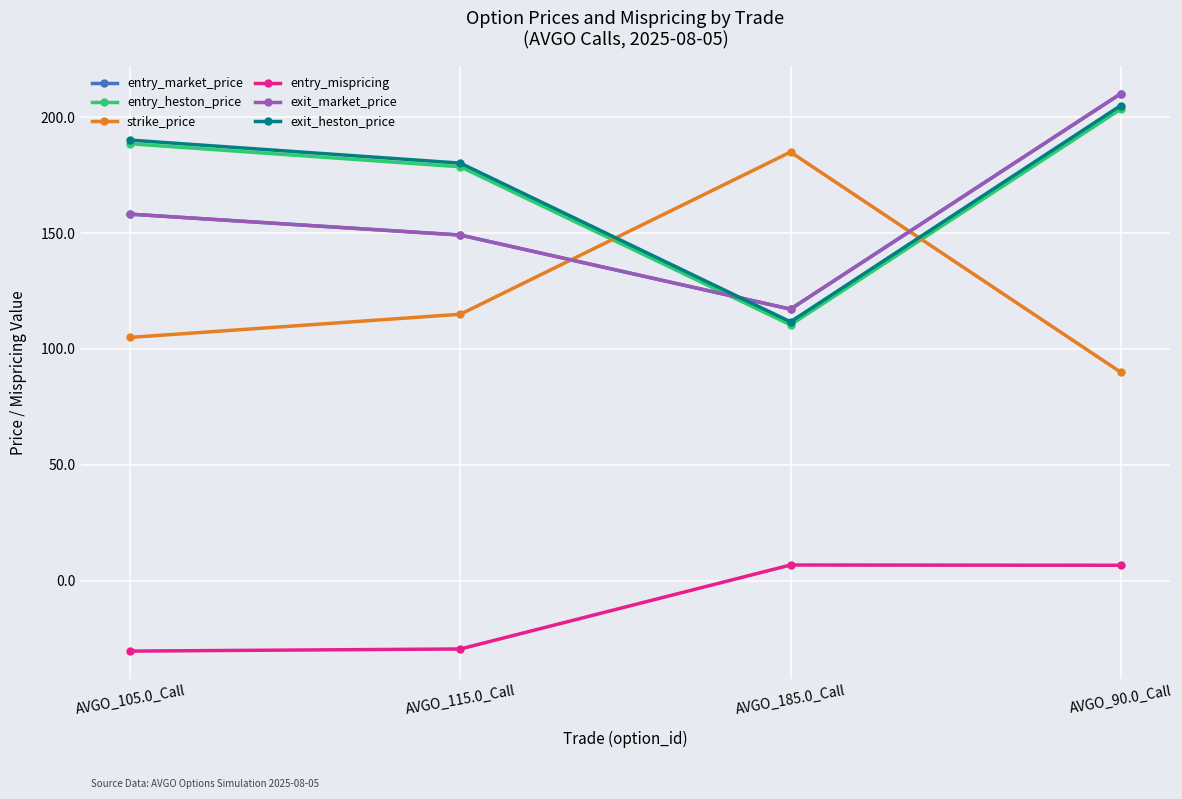

Reading right to left, transcribe all the data shown in this chart.

entry_market_price: 210.2	117.2	149.2	158.2
entry_heston_price: 203.5	110.4	178.6	188.6
strike_price: 90.0	185.0	115.0	105.0
entry_mispricing: 6.7	6.8	-29.5	-30.4
exit_market_price: 210.2	117.2	149.2	158.2
exit_heston_price: 205.1	111.7	180.2	190.2